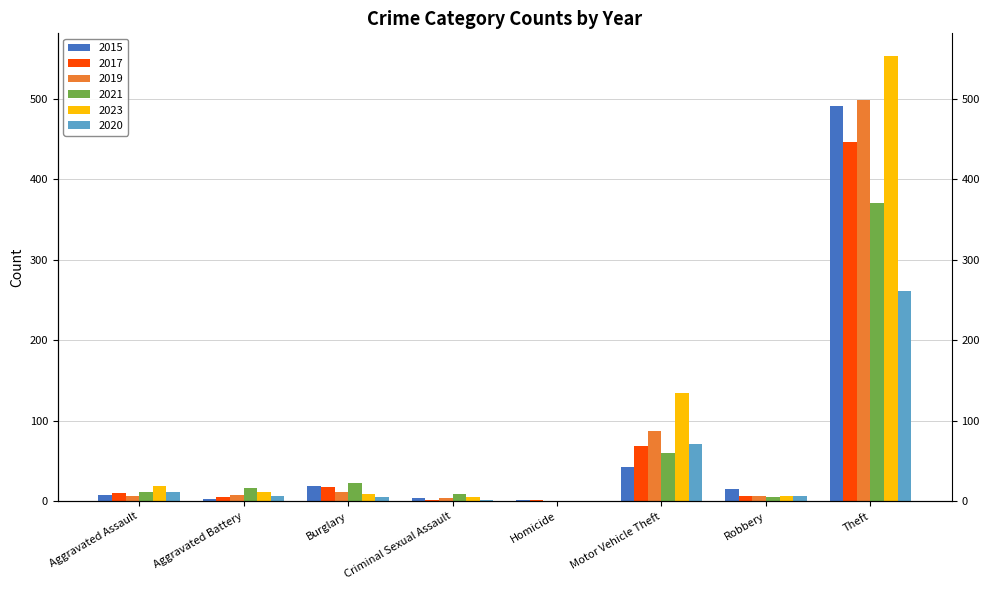

Is the value of 2021 at Homicide greater than the value of 2023 at Criminal Sexual Assault?

No